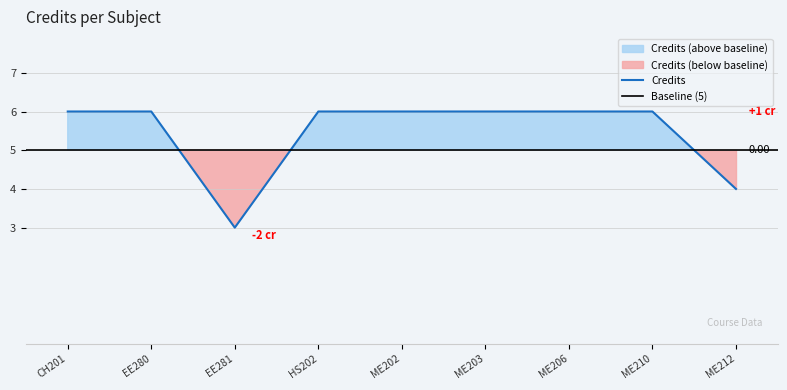

Is it true that the value at CH201 is 6?

True